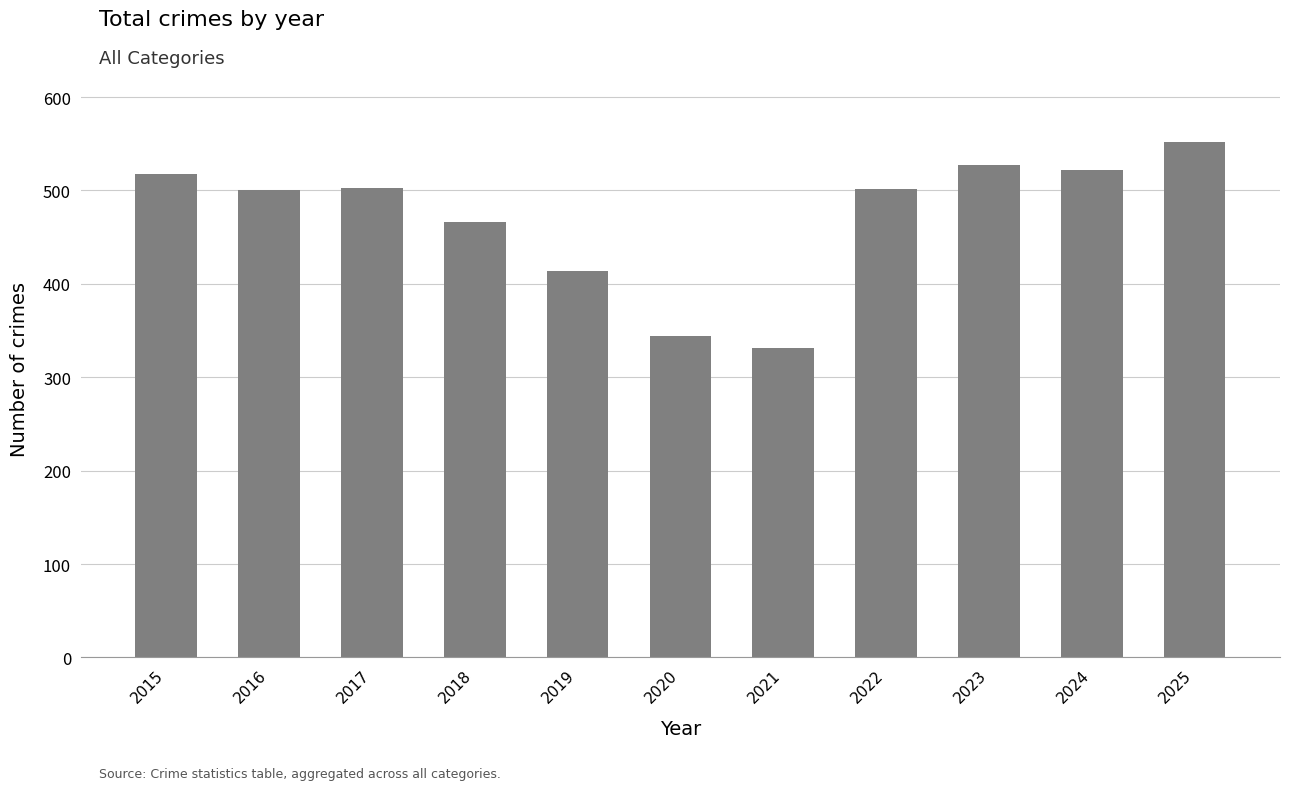

What is the smallest value displayed?

331